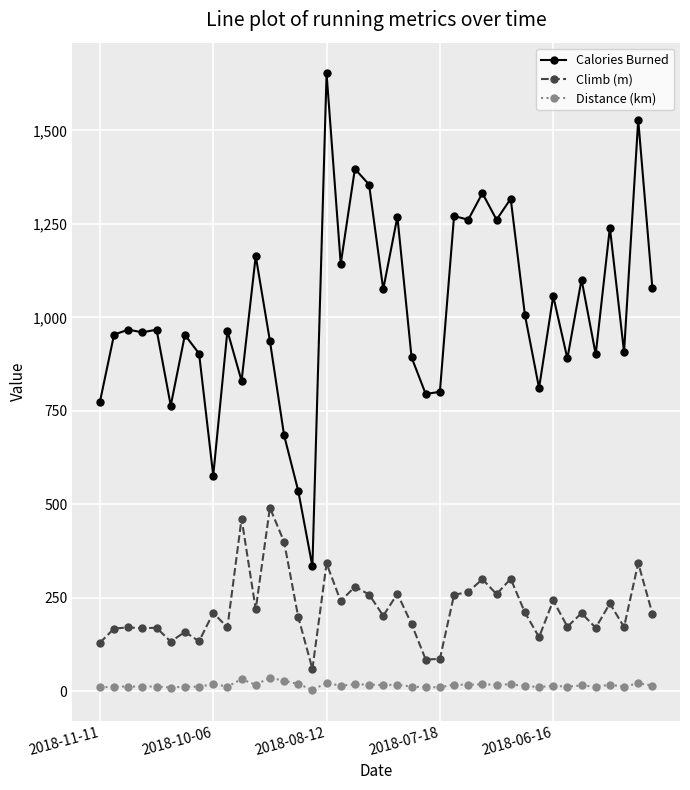

True or false: Climb (m) has more than 0 points higher than both neighbors.

True